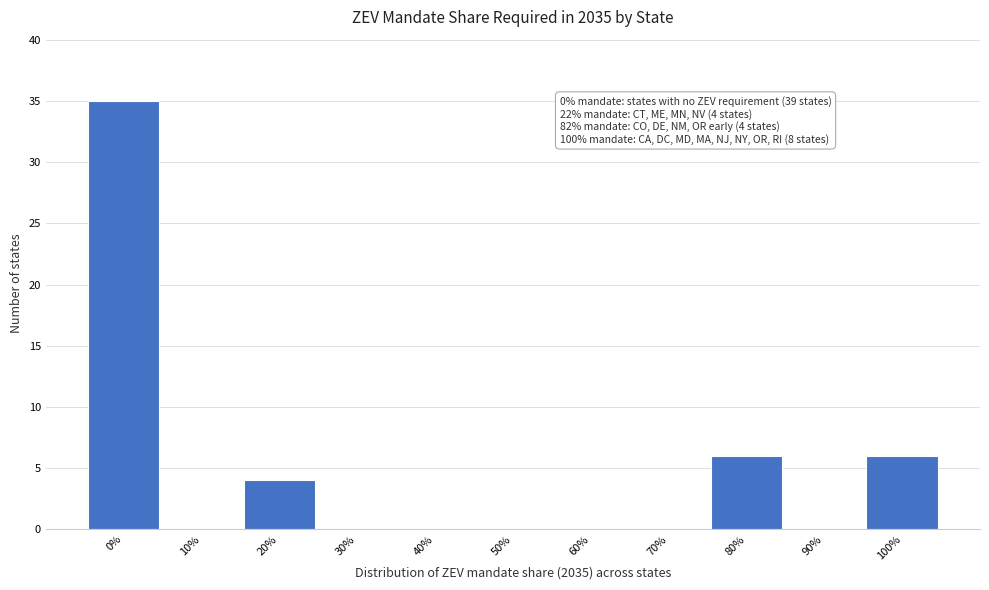

Reading right to left, list all the values displayed in this chart.

100%=6	90%=0	80%=6	70%=0	60%=0	50%=0	40%=0	30%=0	20%=4	10%=0	0%=35